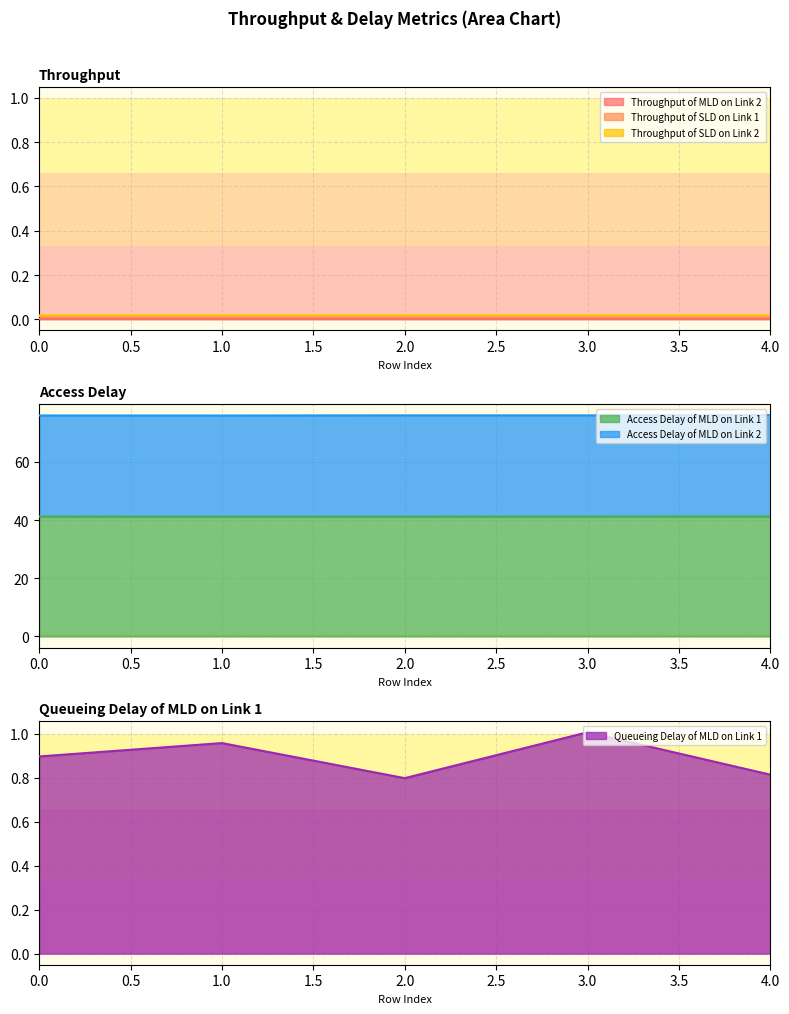

Is it true that Access Delay of MLD on Link 1 equals 41.2 at 2.0?

True